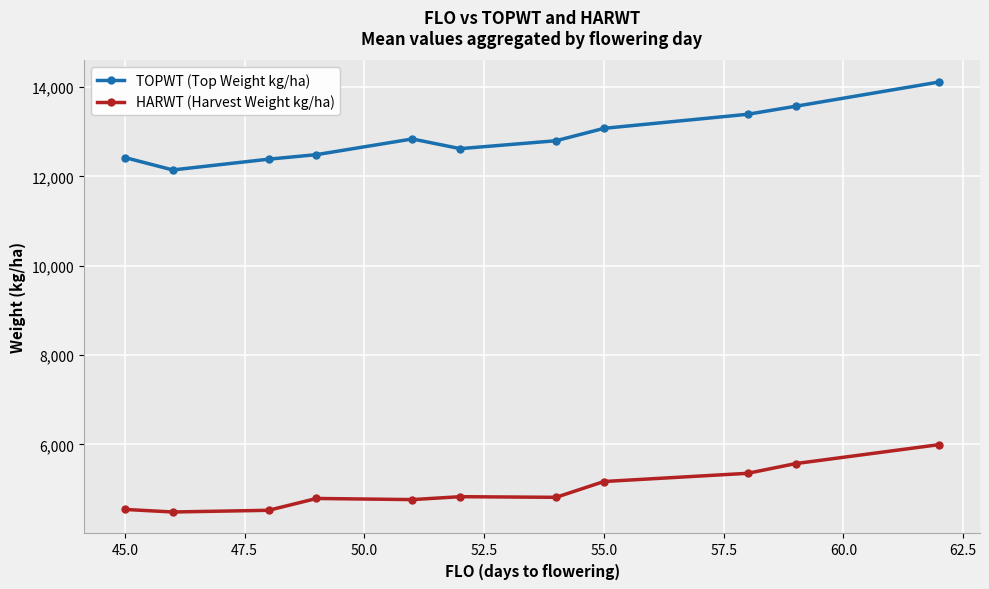

What is the average value of the HARWT (Harvest Weight kg/ha) series?

4983.4